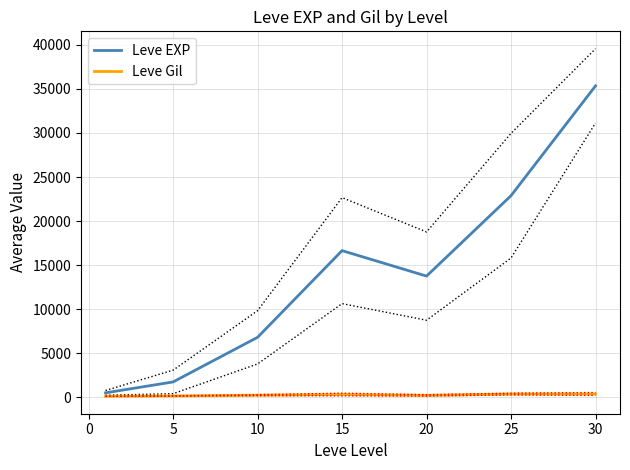

Reading left to right, what are all the values shown in this chart?

Leve EXP: 507	1747	6810	16647	13757	22884	35343
Leve Gil: 113	151	243	320	221	372	378